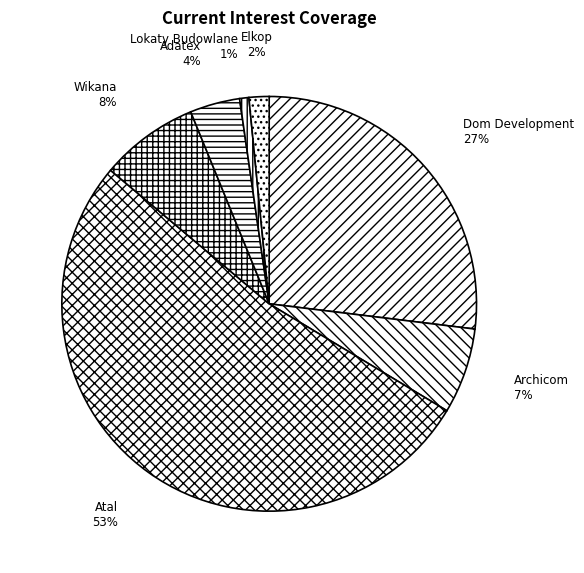

Rank the categories by value from lowest to highest.

Lokaty Budowlane, Elkop, Adatex, Archicom, Wikana, Dom Development, Atal